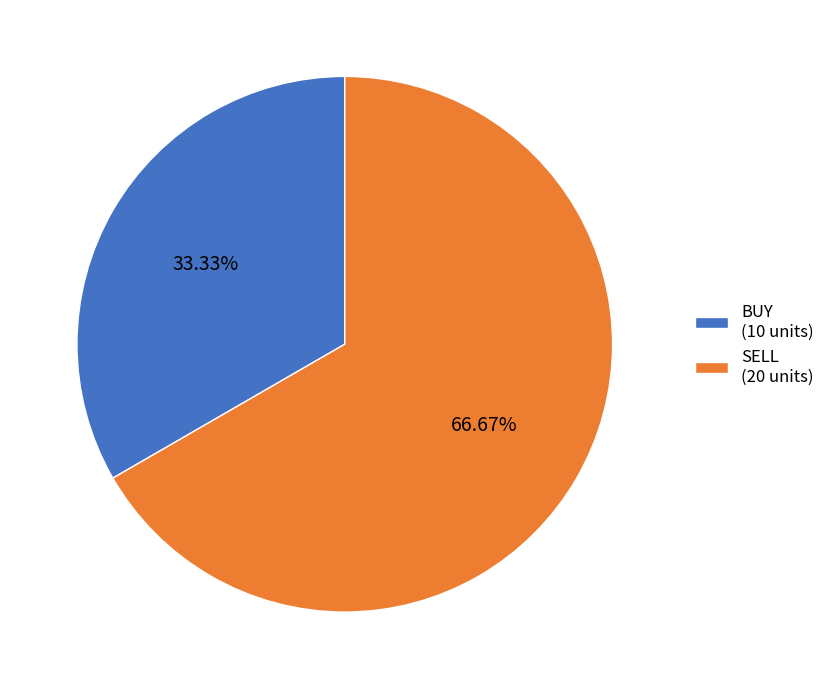

What is the largest slice in the pie chart?

SELL